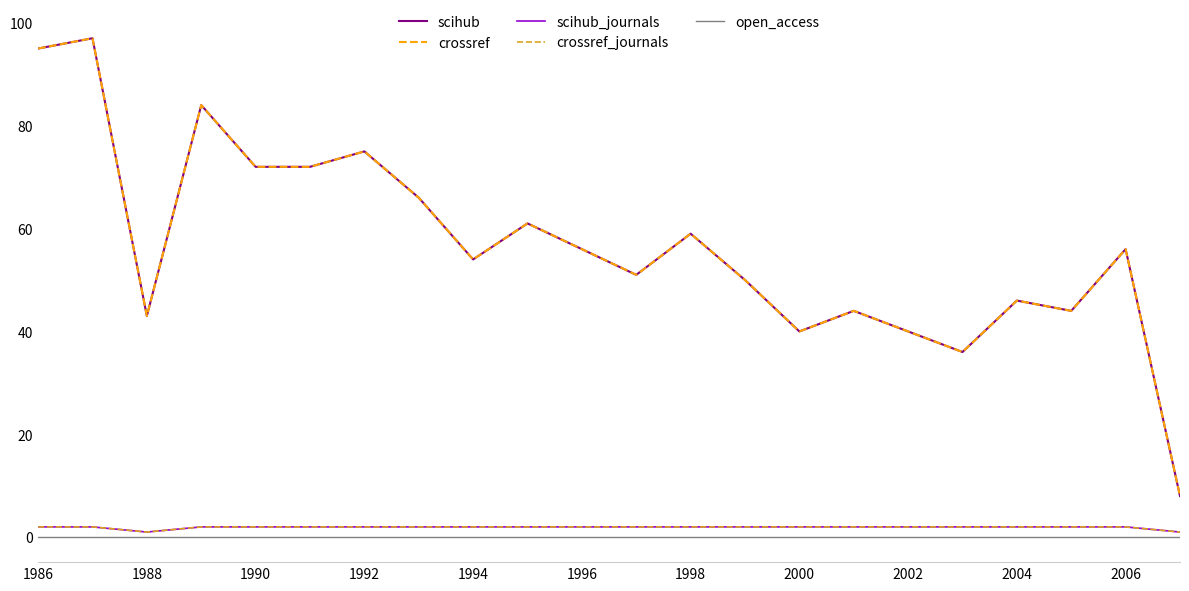

True or false: crossref and open_access cross at least once.

False